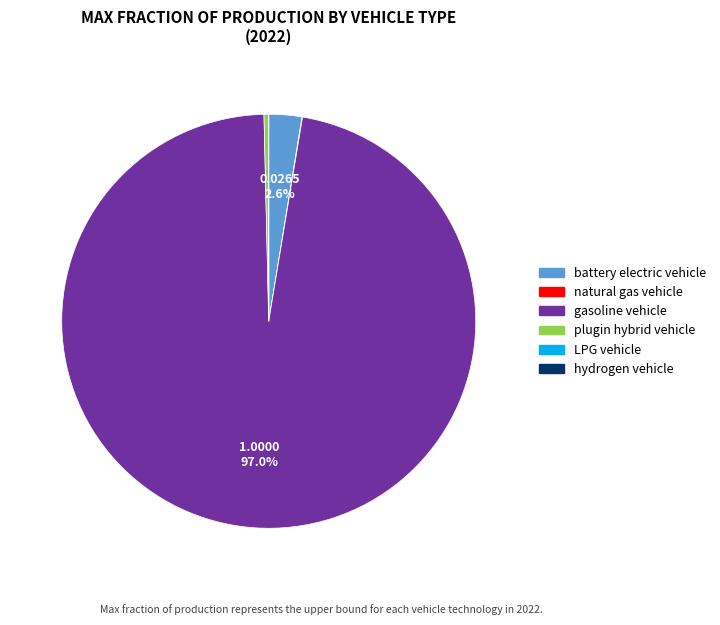

Which slice represents more than half of the pie?

gasoline vehicle